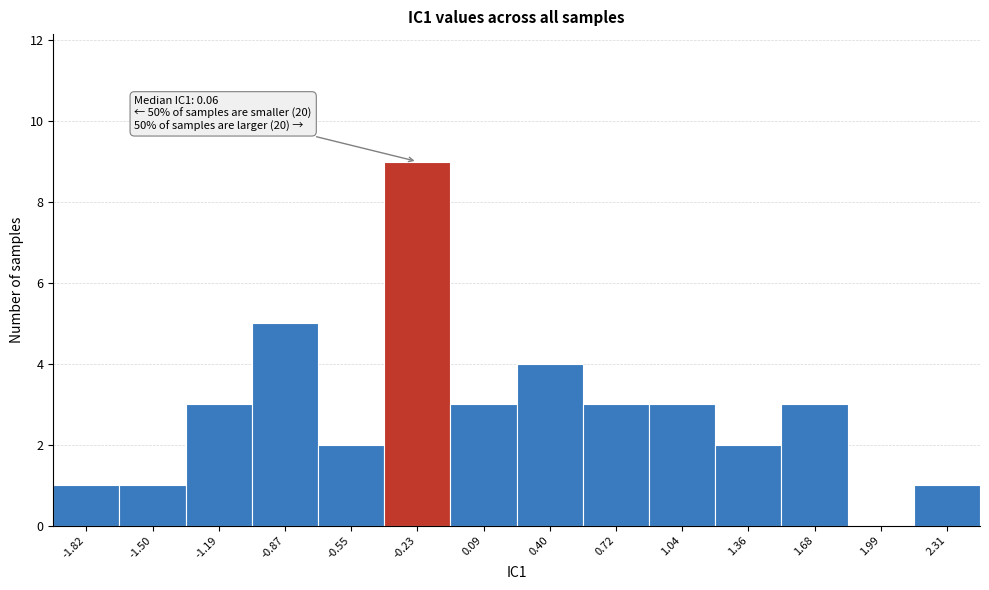

Reading right to left, list all the values displayed in this chart.

2.31=1	1.99=0	1.68=3	1.36=2	1.04=3	0.72=3	0.40=4	0.09=3	-0.23=9	-0.55=2	-0.87=5	-1.19=3	-1.50=1	-1.82=1